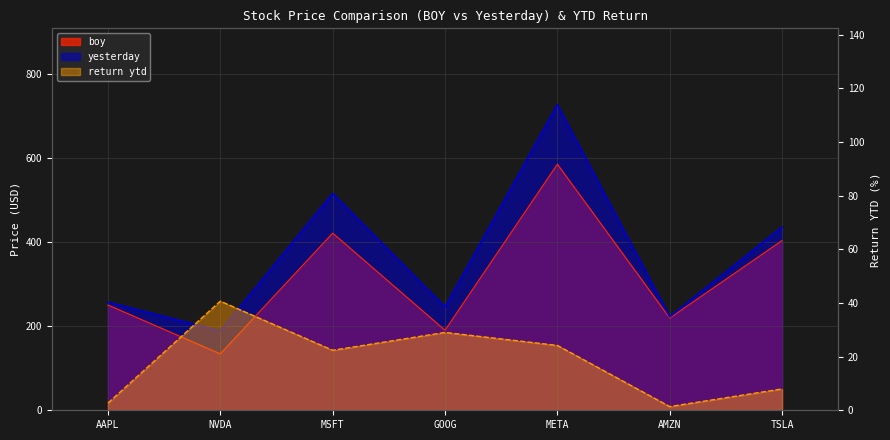

Reading left to right, extract all data points from this chart.

boy: AAPL=250.4	NVDA=134.3	MSFT=421.5	GOOG=190.4	META=585.5	AMZN=219.4	TSLA=403.8
yesterday: AAPL=257.1	NVDA=188.9	MSFT=515.7	GOOG=245.7	META=727.0	AMZN=222.4	TSLA=436.0
return ytd: AAPL=2.7	NVDA=40.7	MSFT=22.4	GOOG=29.0	META=24.2	AMZN=1.4	TSLA=8.0